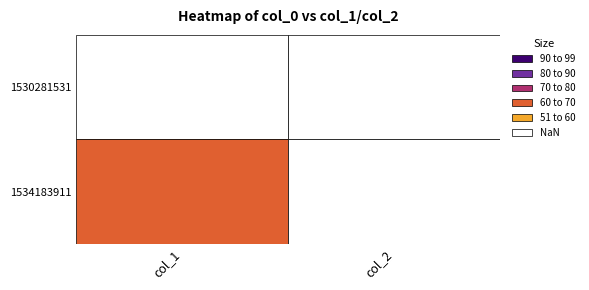

Which series has the largest total across all categories?

1534183911